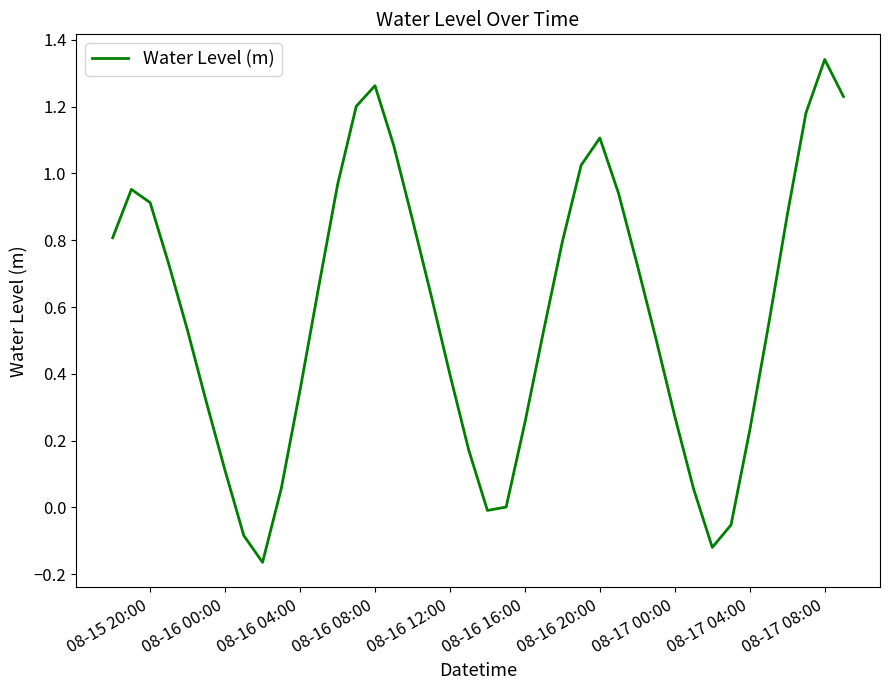

What is the difference between the maximum and minimum values?

1.5